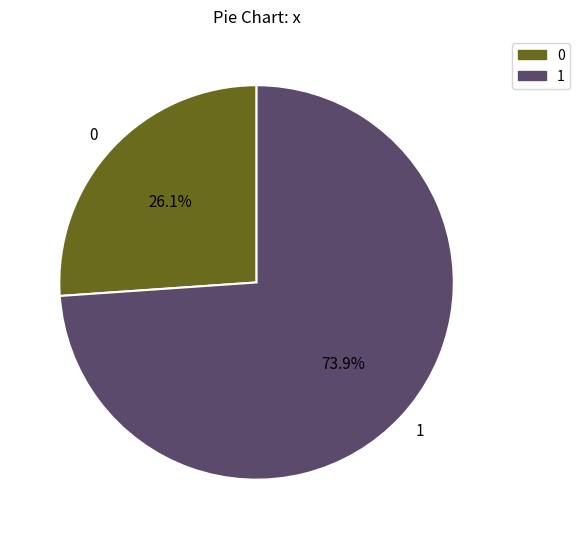

True or false: 0 accounts for 26% of the total.

True